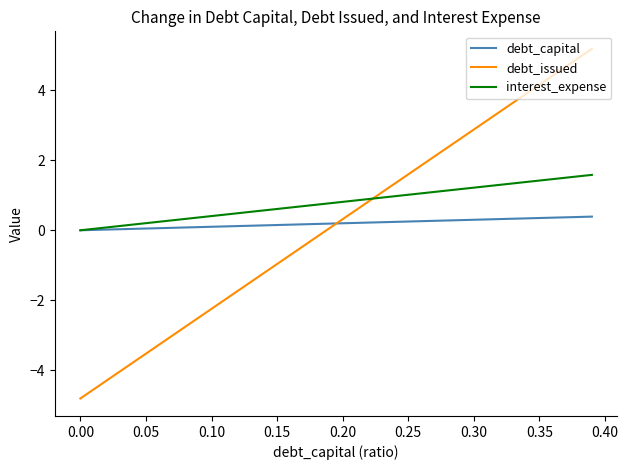

List the series in order of their peak value, lowest first.

debt_capital, interest_expense, debt_issued